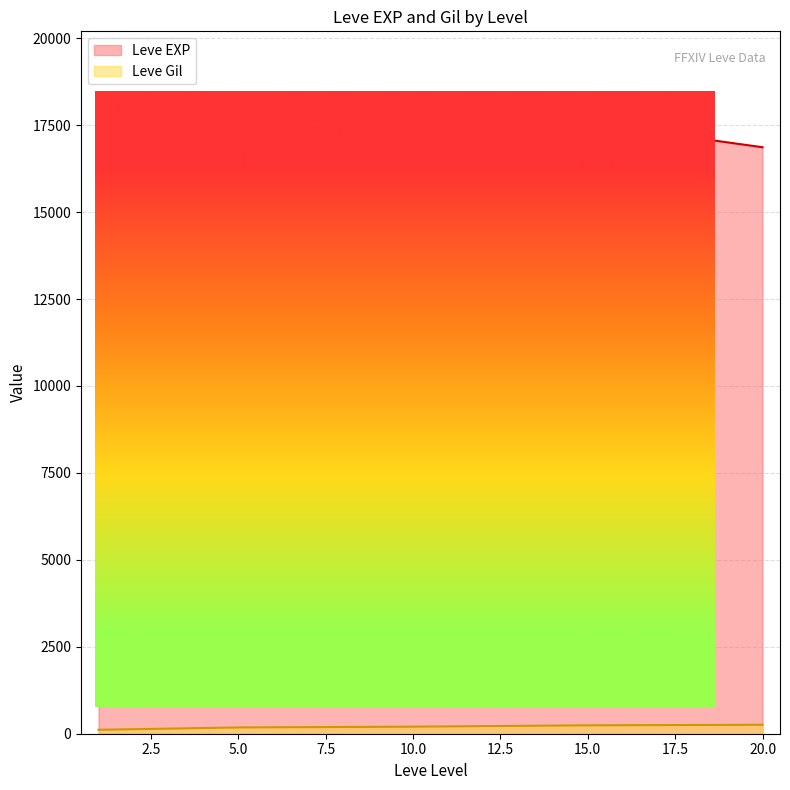

How many lines are shown in the chart?

2